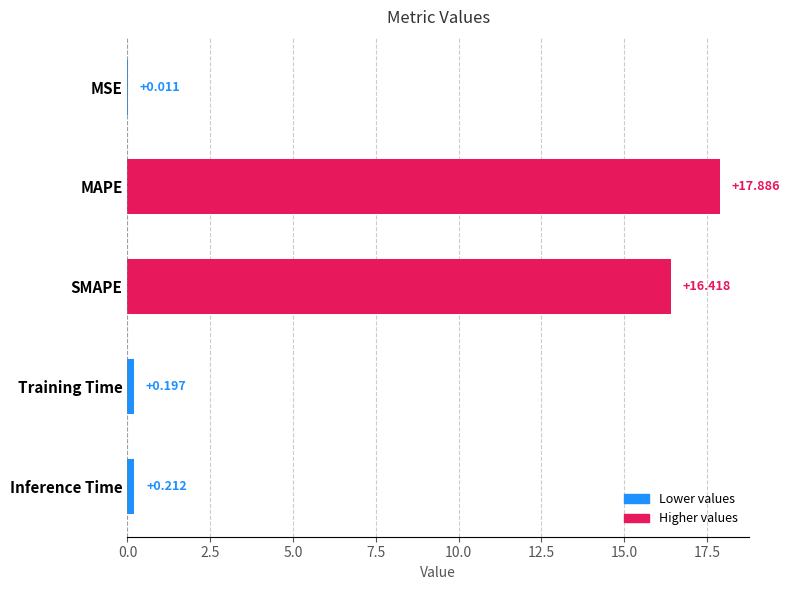

Which category has the highest value across all series?

MAPE